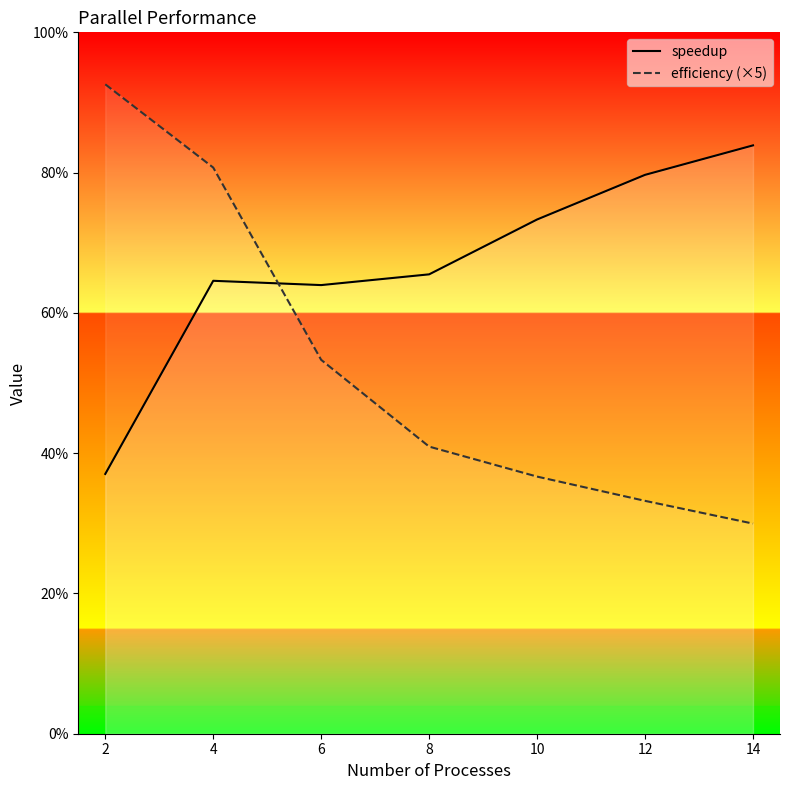

Between 6 and 12, which series saw the biggest shift?

efficiency (×5)